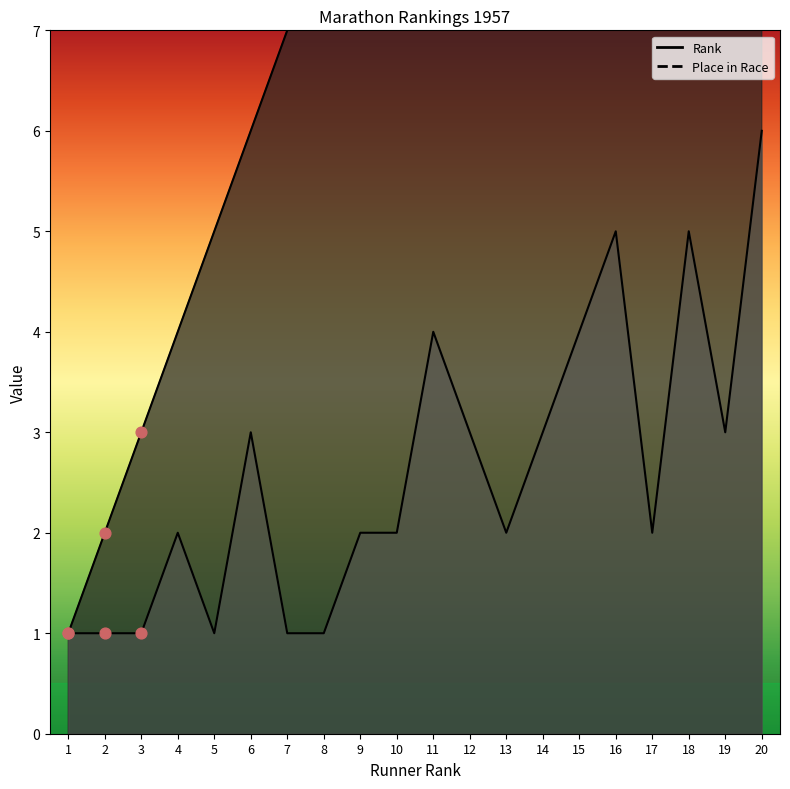

What are all the series names shown in the legend?

Rank, Place in Race